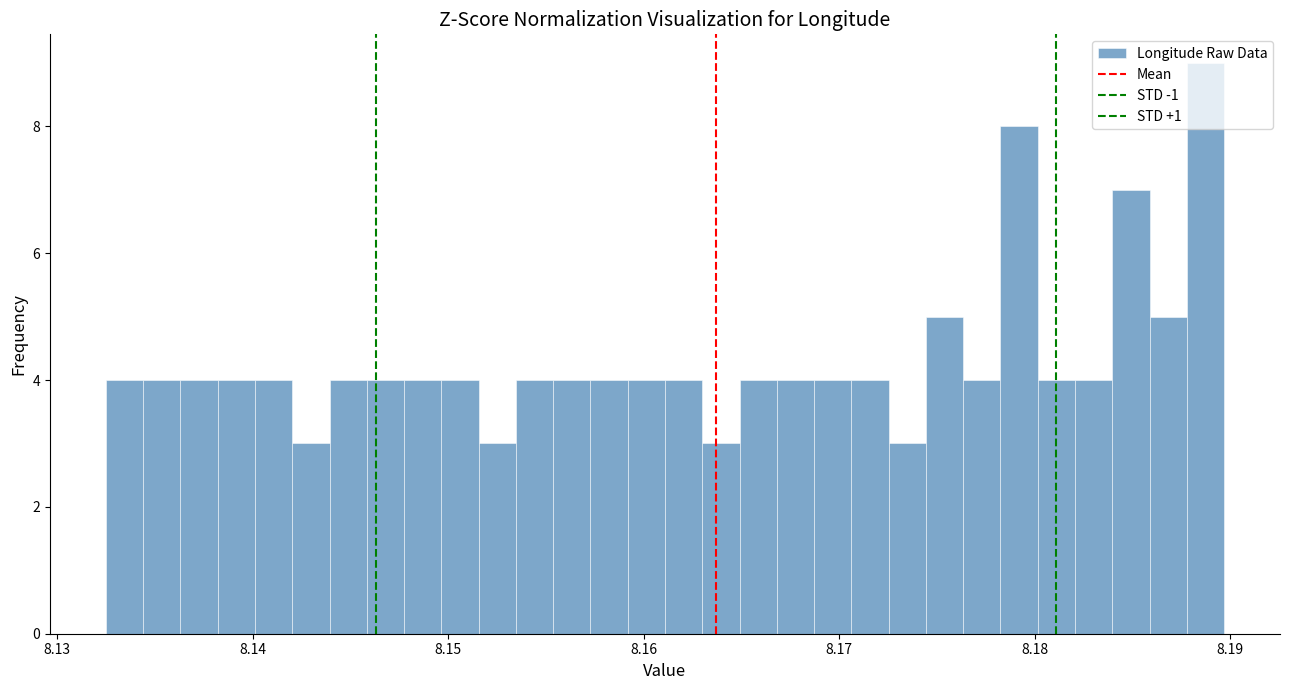

Around what value on the x-axis is the tallest bar? Give the approximate position of its centre, as read against the axis.

8.189